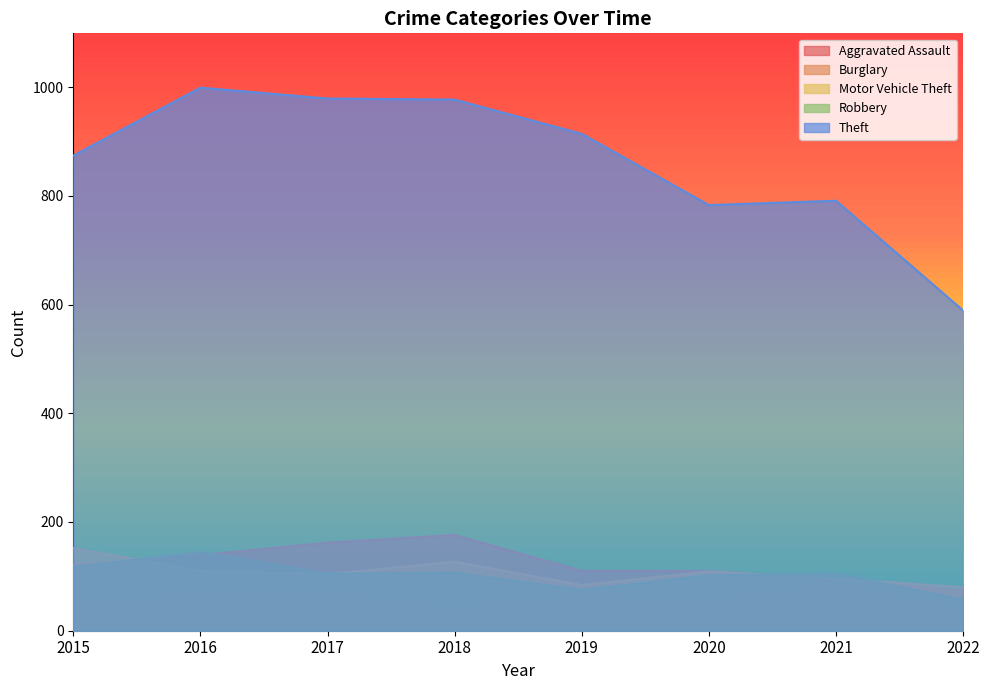

Does the chart have visible grid lines?

No